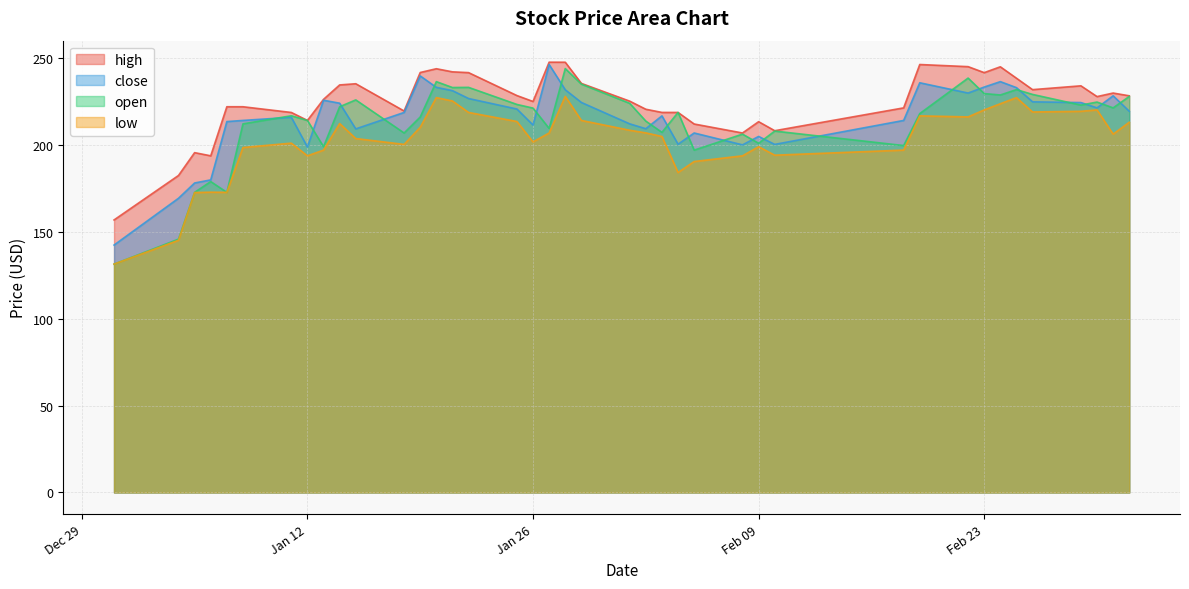

Which series has the widest spread of values?

open